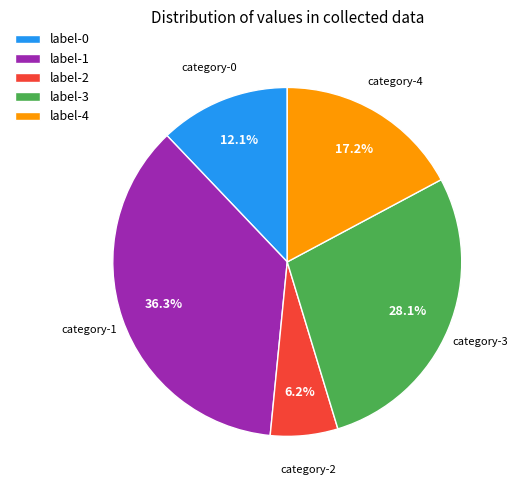

What is the smallest slice in the pie chart?

label-2